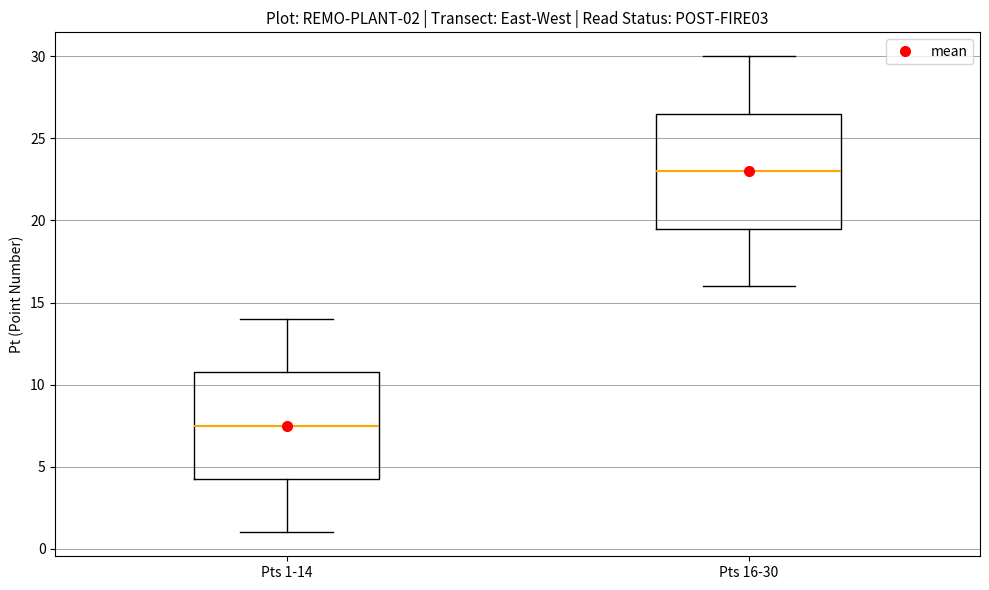

Which box is the tallest, from its lower edge to its upper edge?

Pts 16-30